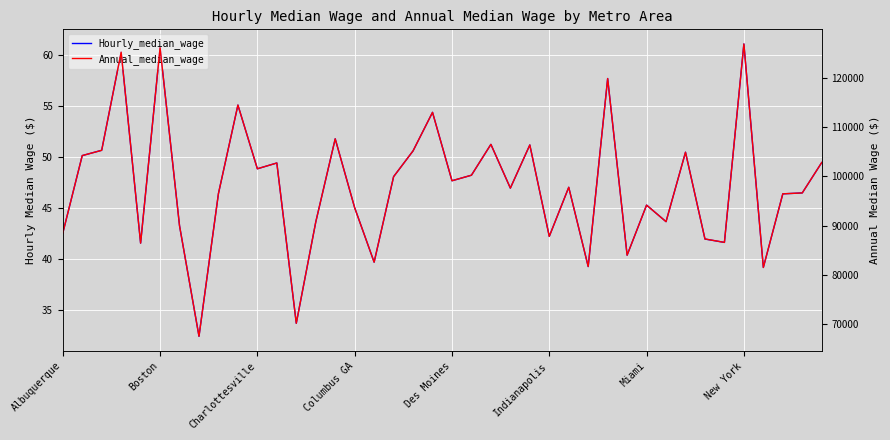

How many interior local valleys does the Hourly_median_wage series have?

13